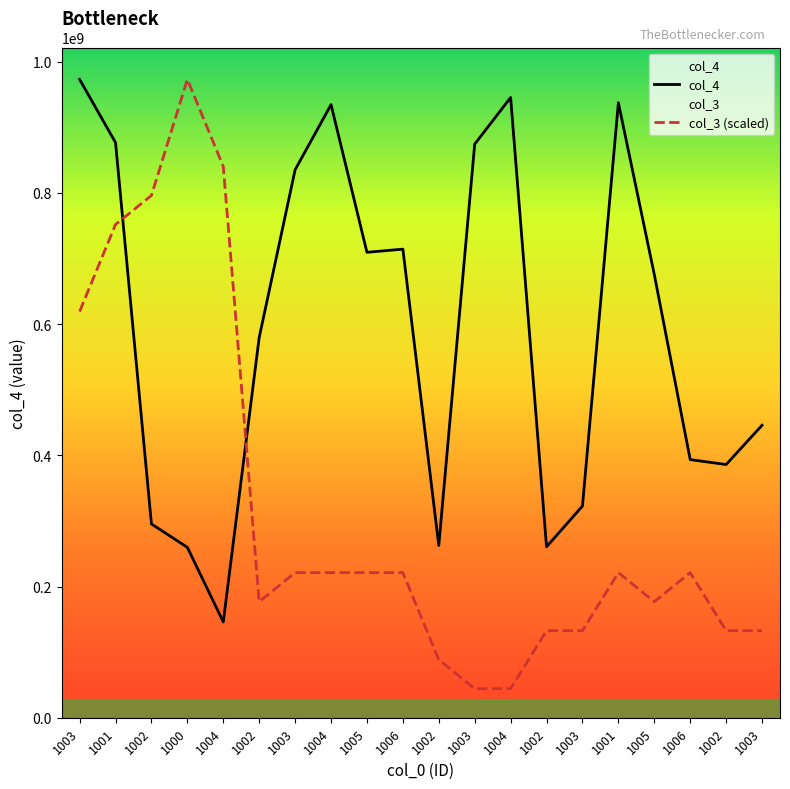

What is the label of the 4th point from the right?

1005